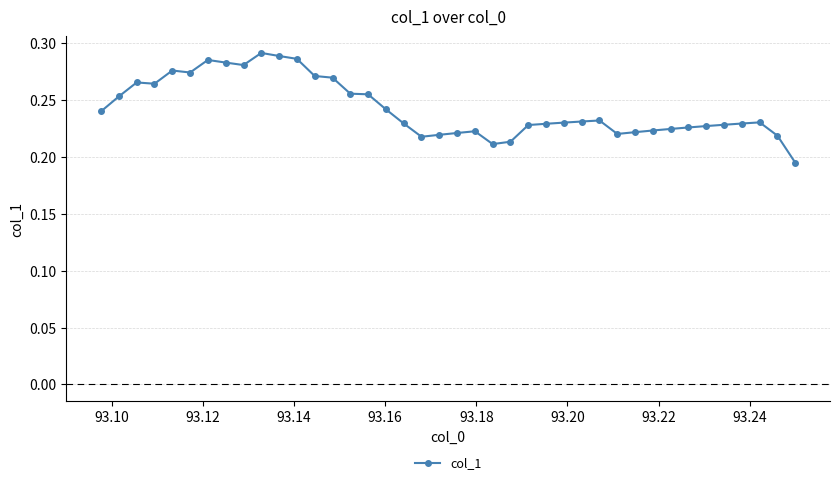

True or false: the data has more than 1 interior local peaks.

True